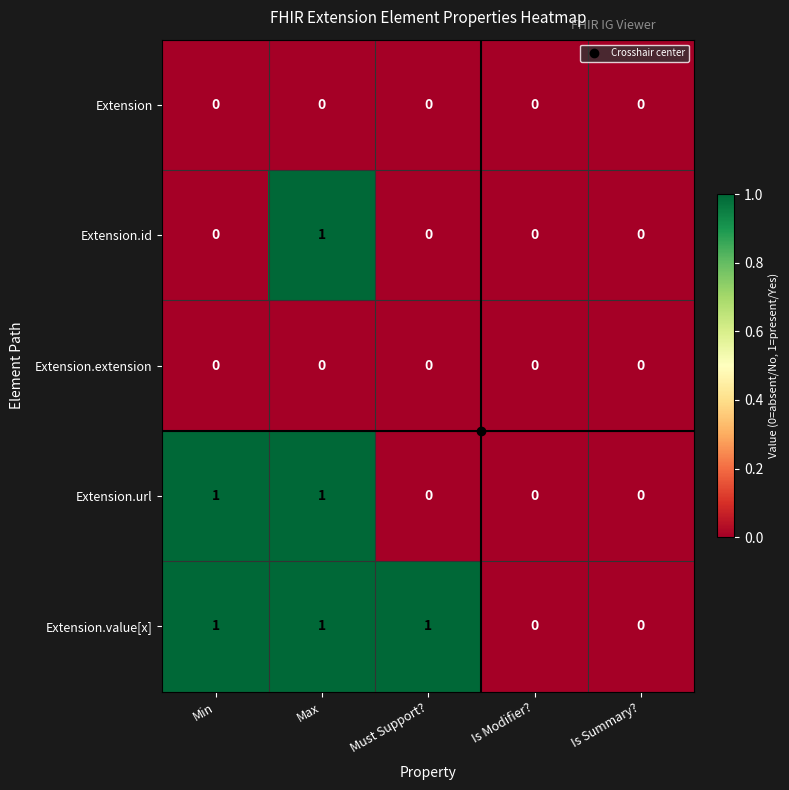

What is the total value across all series at Max?

3